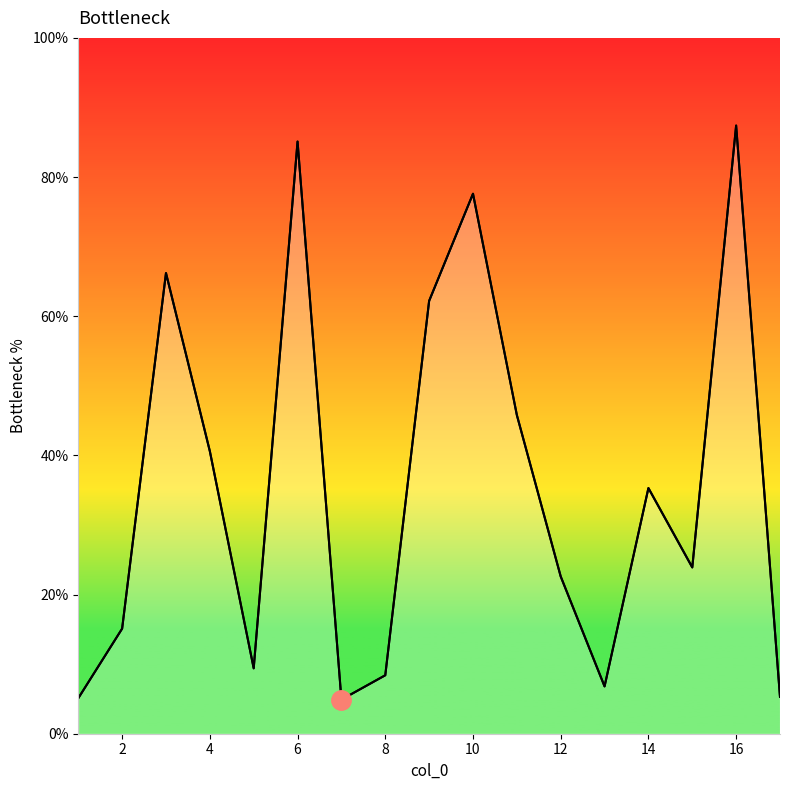

What is the difference between the maximum and minimum values?

82.5